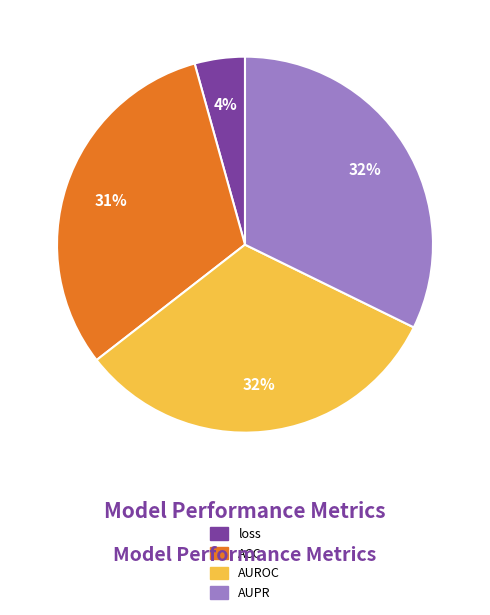

To the nearest percent, what percentage of the pie is AUPR?

32%